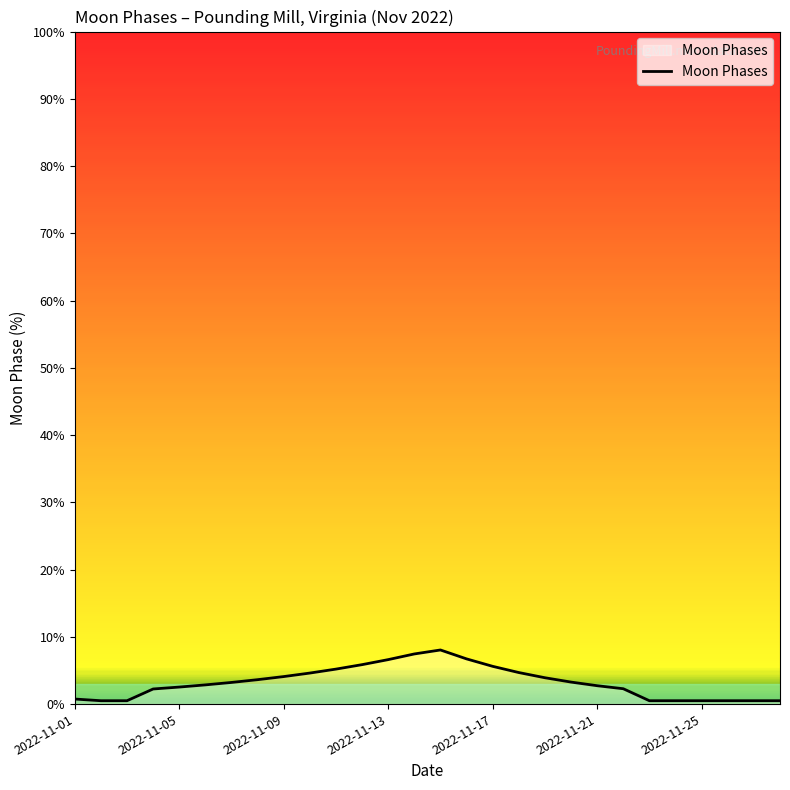

How many categories are shown in the chart?

28